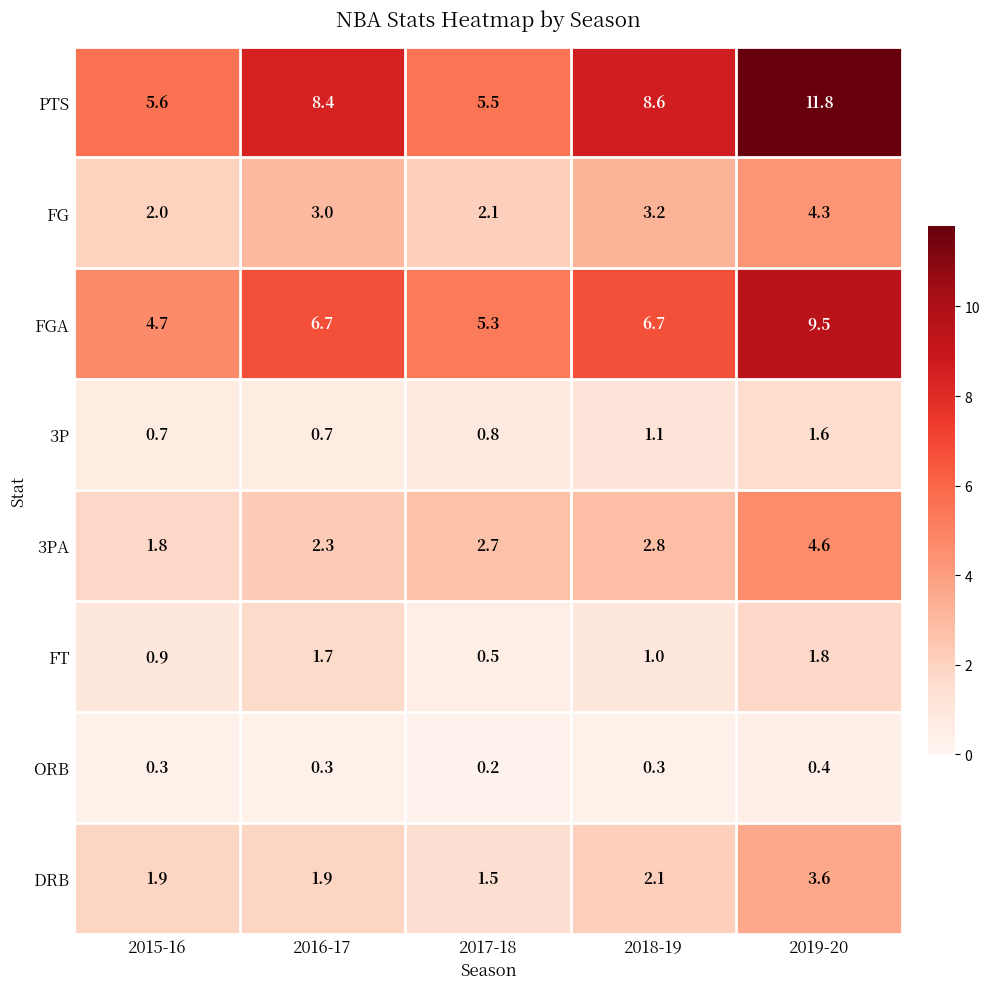

Which label corresponds to the largest value in the chart?

2019-20